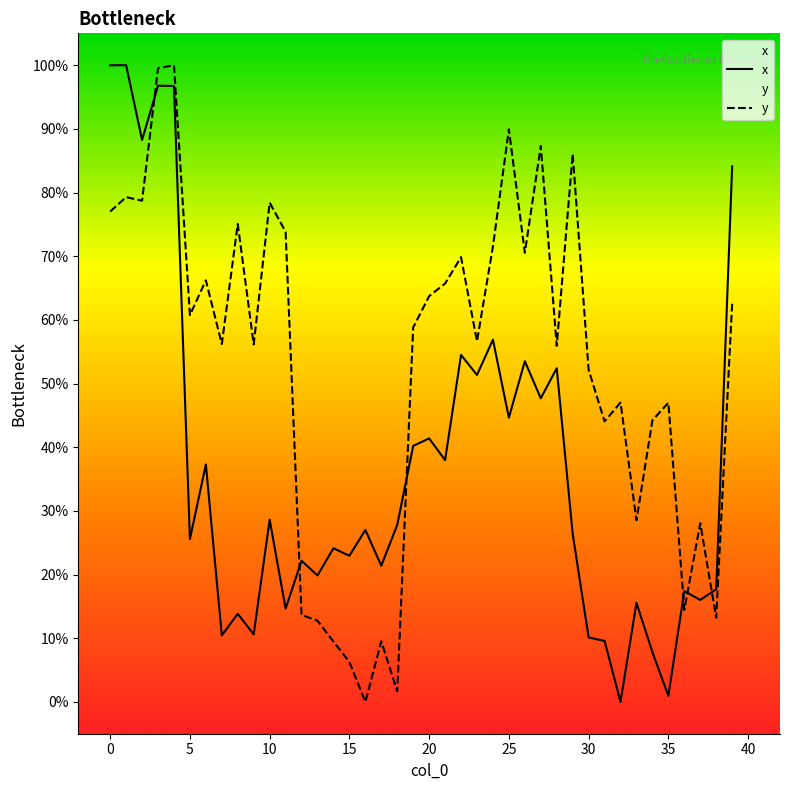

What is the value of the y point at the 28th from the left?

87.3